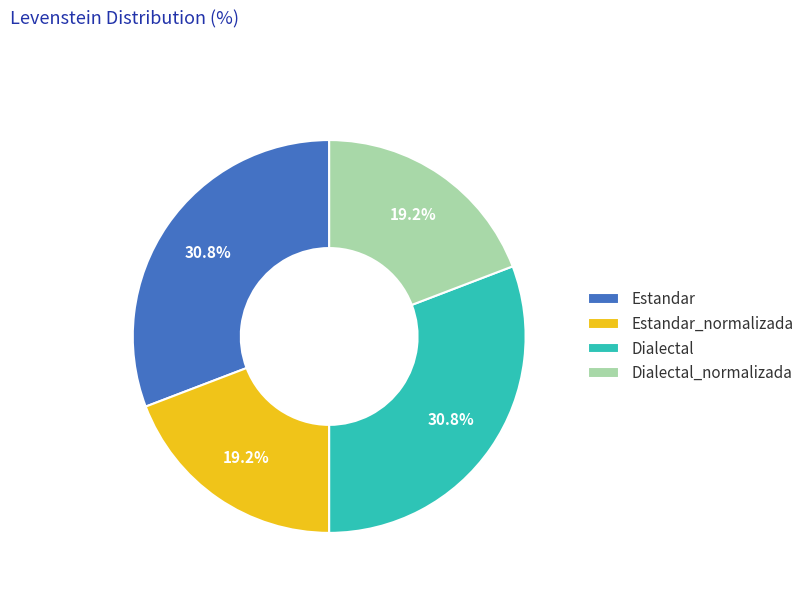

Which has a higher value, Dialectal or Dialectal_normalizada?

Dialectal